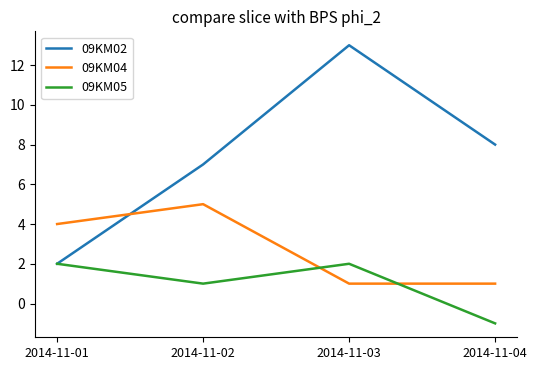

At which label does 09KM02 reach its minimum?

2014-11-01